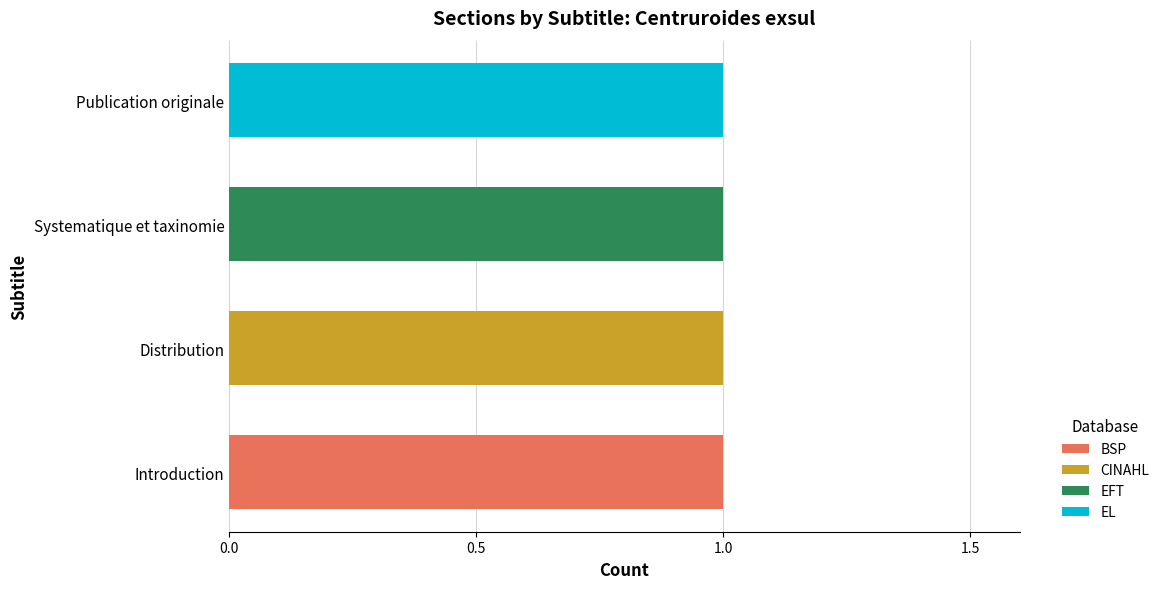

Is it true that BSP equals -1 at Systematique et taxinomie?

False